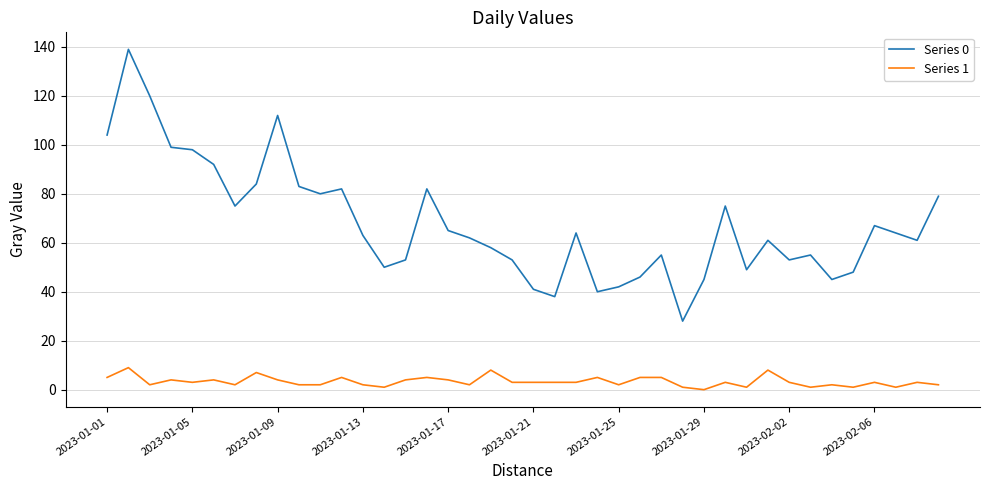

Which series has the largest total across all categories?

Series 0